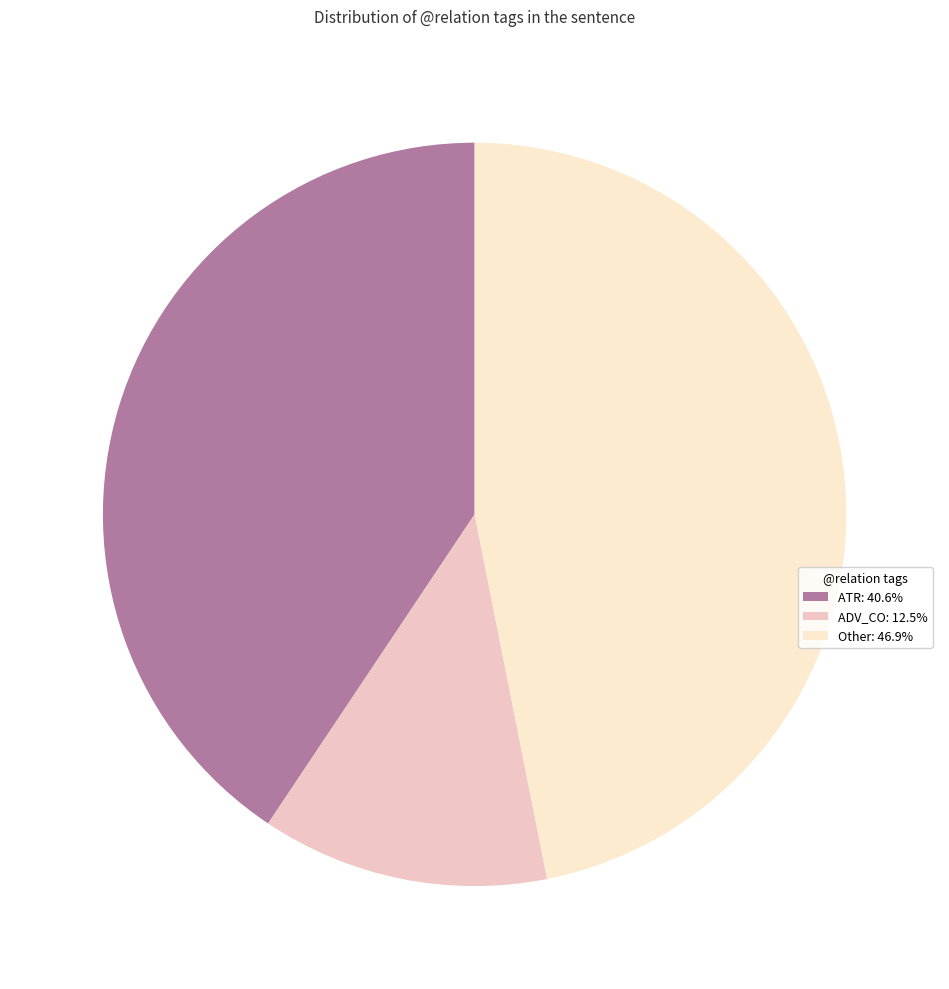

Does any single category account for the majority?

No